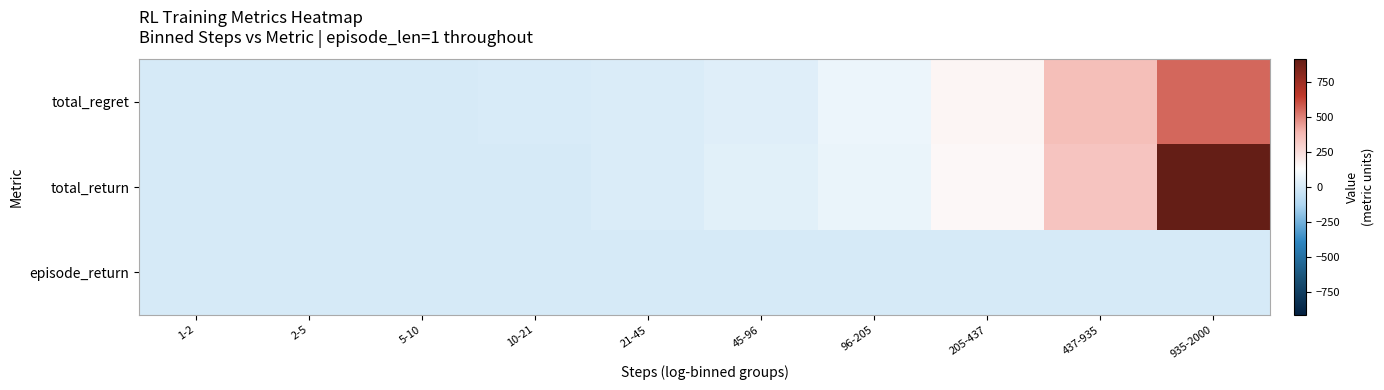

What is the maximum value shown in the chart?

909.7